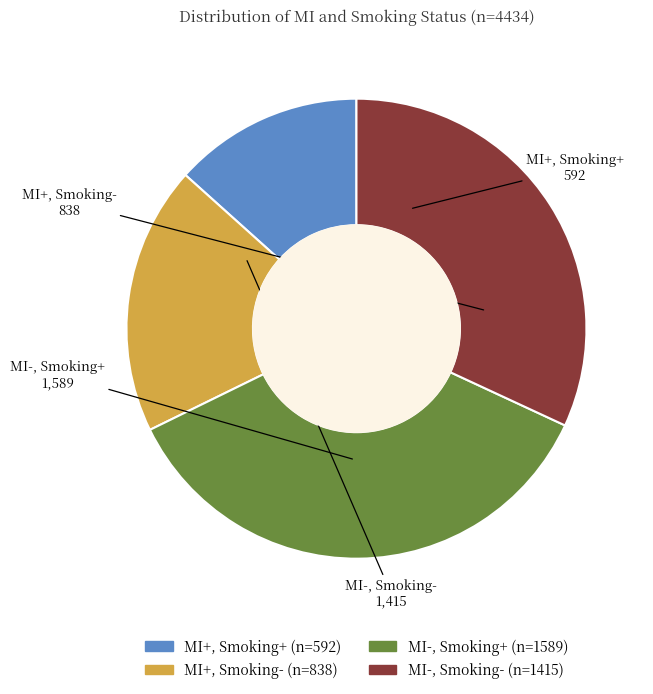

Which has a higher value, MI+, Smoking+ or MI+, Smoking-?

MI+, Smoking-